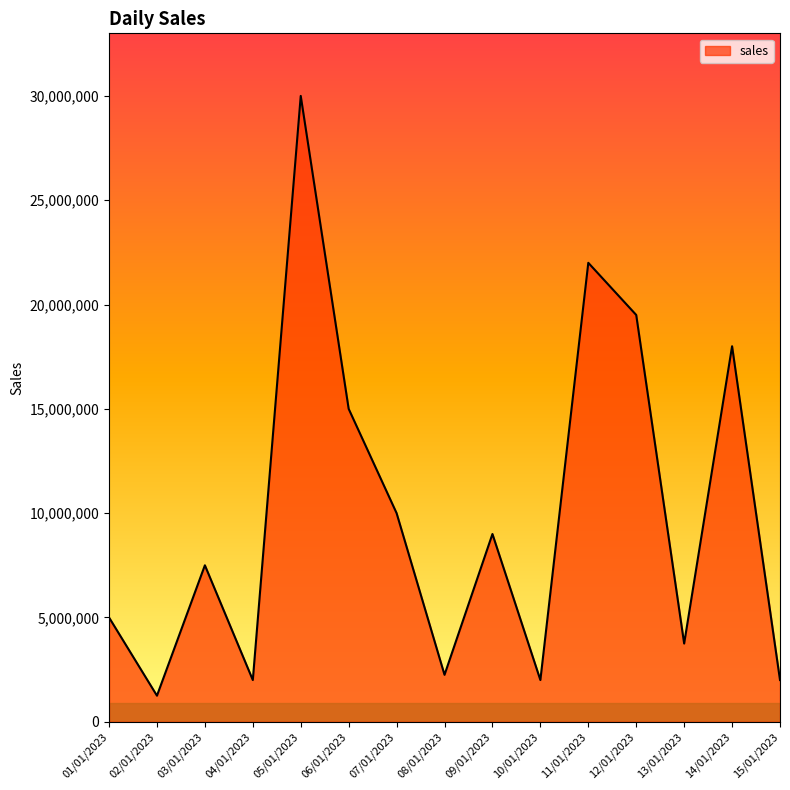

True or false: the data has more than 0 interior local peaks.

True